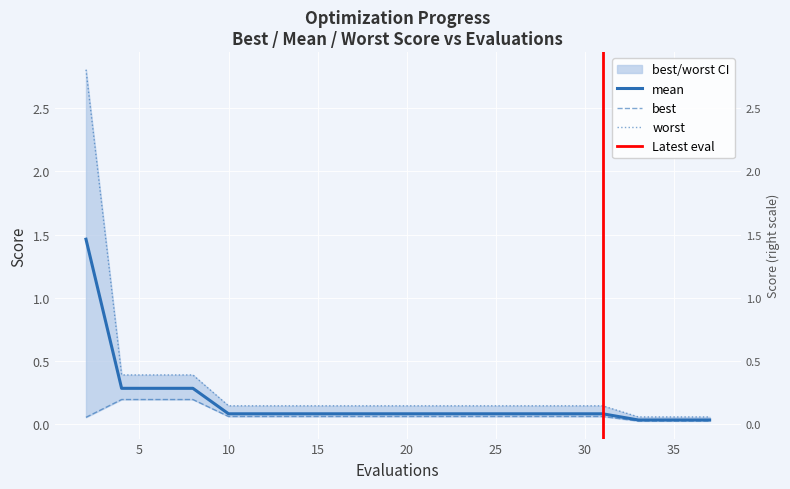

True or false: worst and mean intersect in this chart.

False